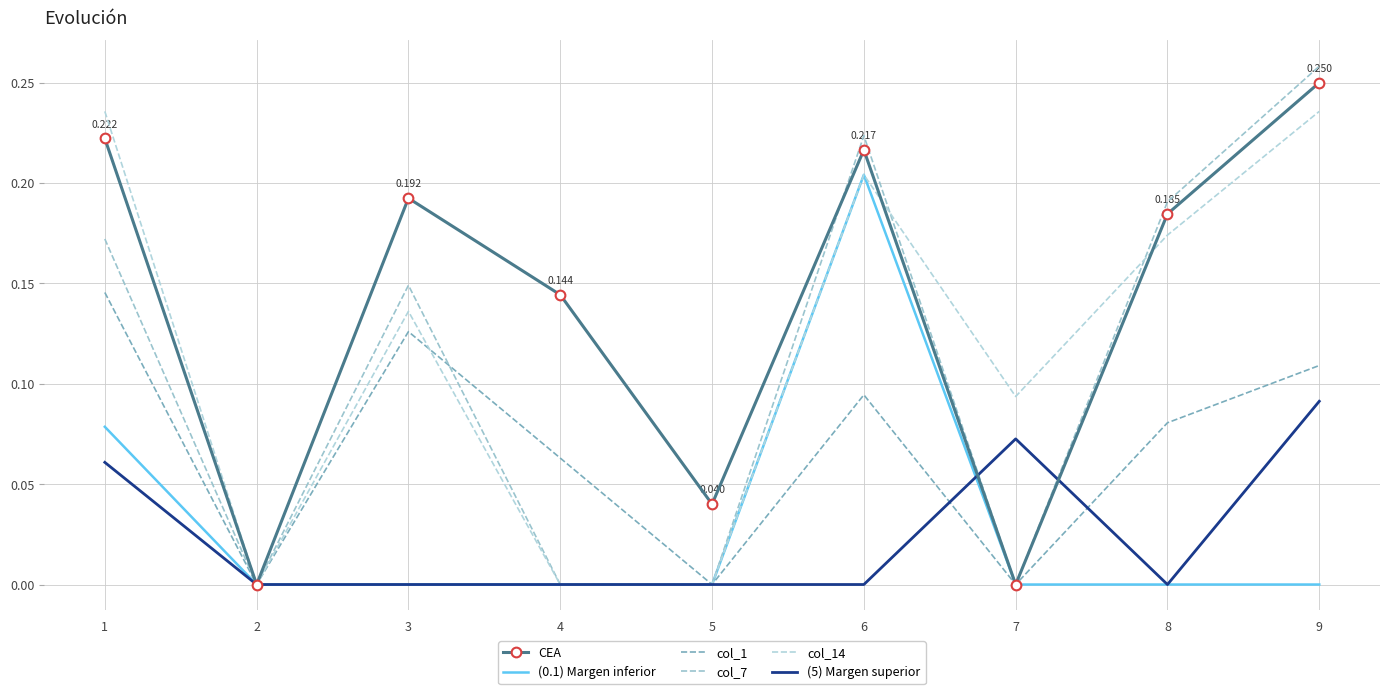

What is the sum of the (5) Margen superior values at 9 and 2?

0.1